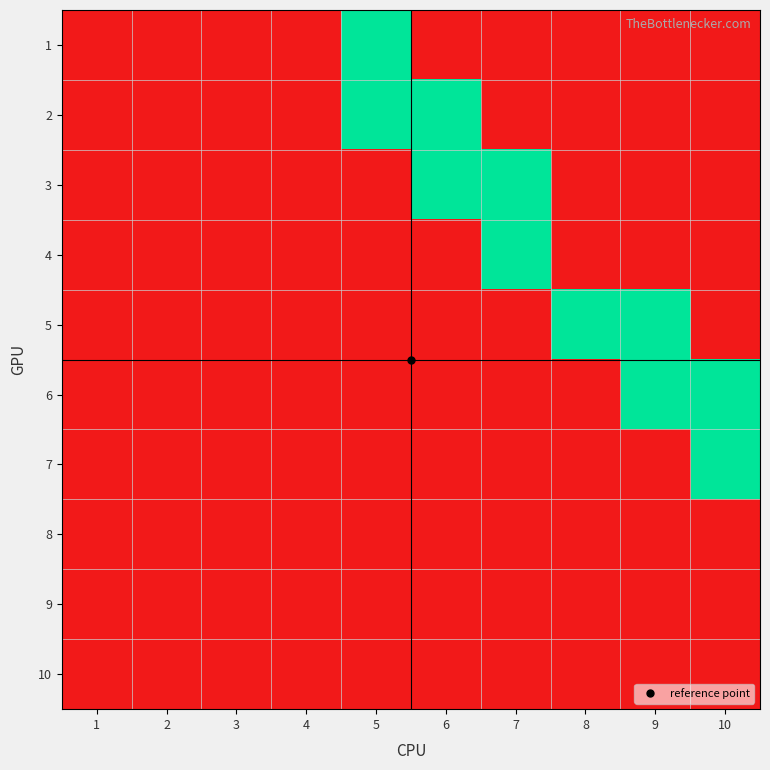

At 9, list the series in order from smallest to largest.

1, 2, 3, 4, 7, 8, 9, 10, 5, 6